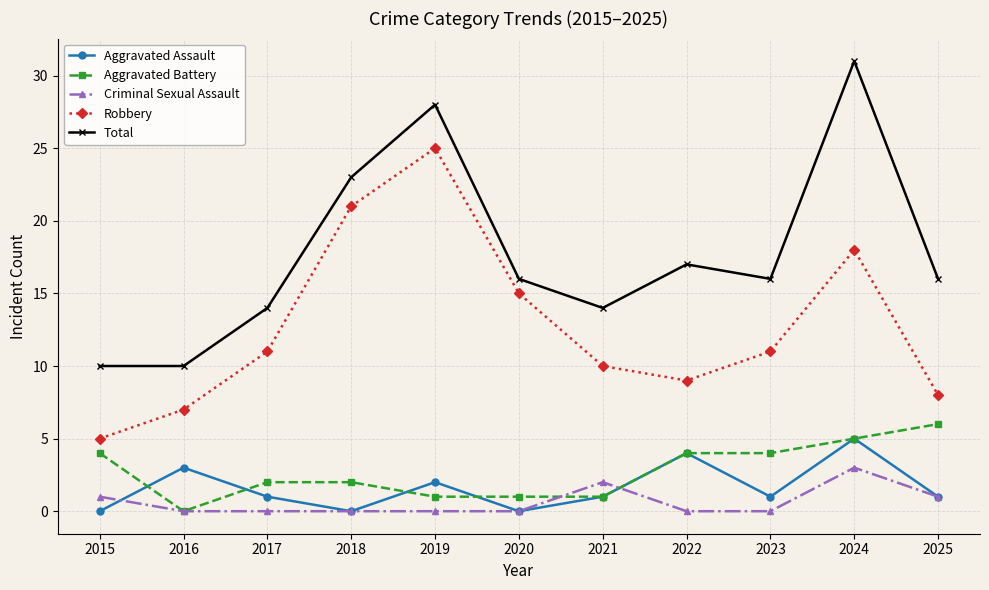

True or false: Robbery and Aggravated Assault cross at least once.

False